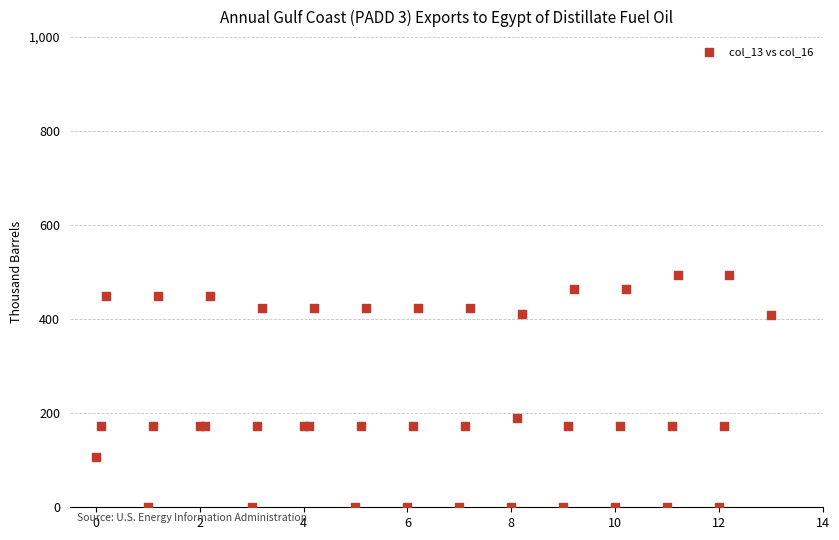

What Y value in the scatter plot is closest to 247?

190.4